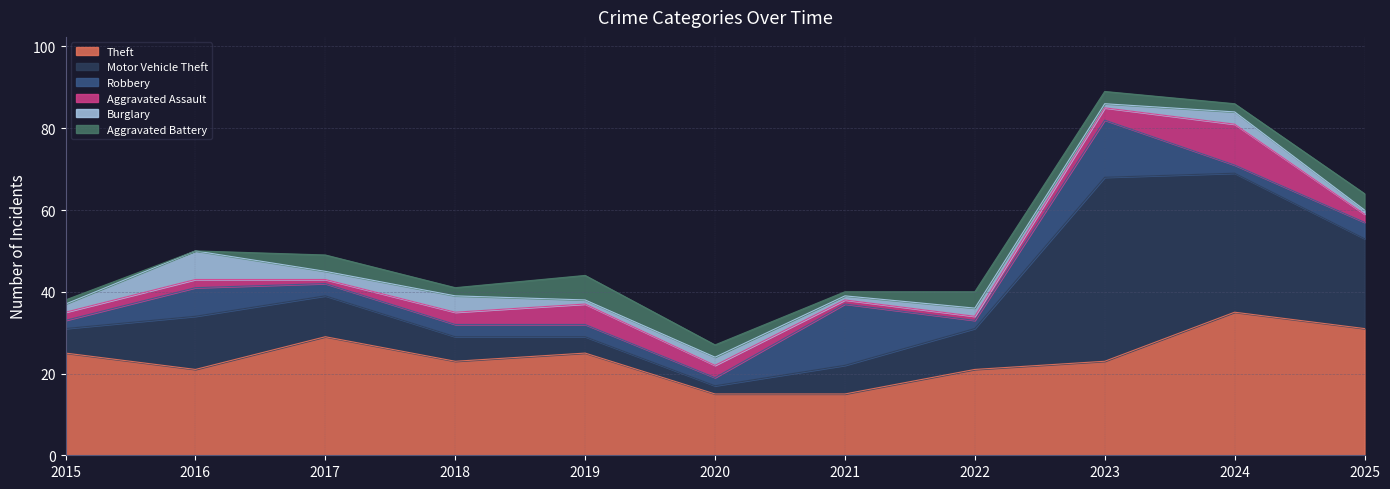

How many data points in Burglary are above 2?

3